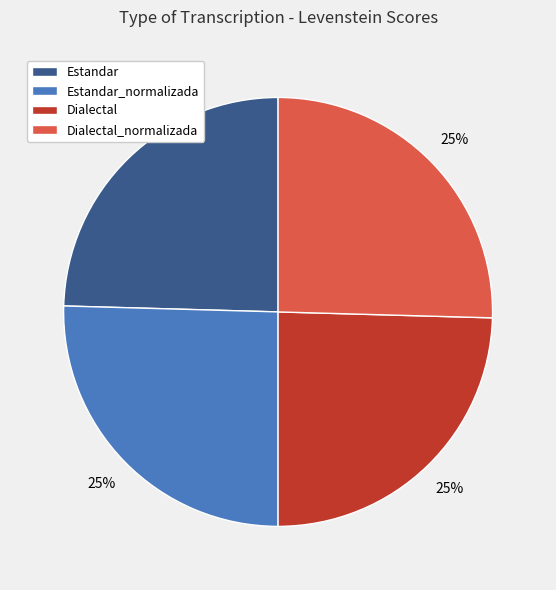

Approximately how many times larger is the value at Dialectal compared to Dialectal_normalizada?

1.0